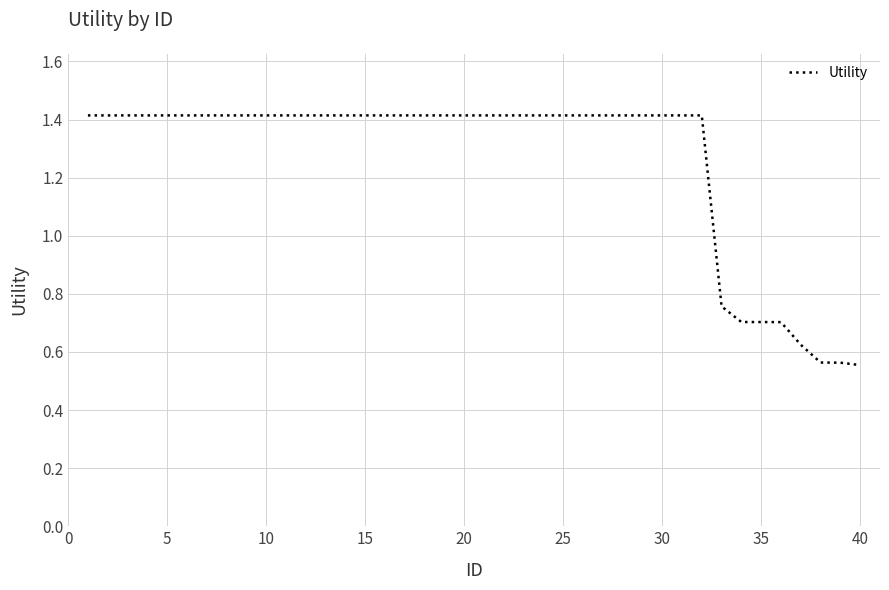

What is the sum of all values?

50.4